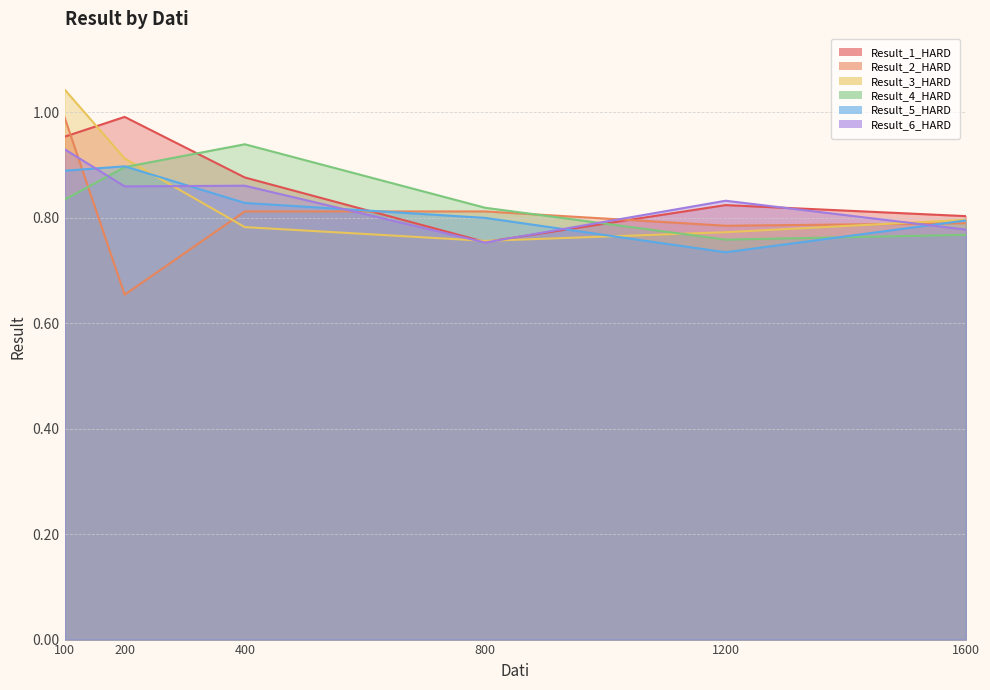

At which category is the sum across all series the highest?

100